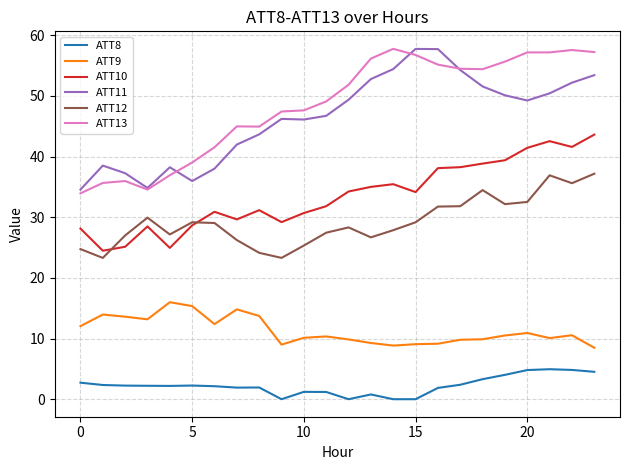

True or false: ATT8 and ATT10 intersect in this chart.

False